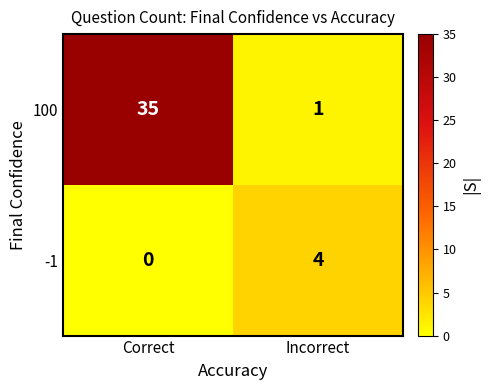

At which category does the chart reach its minimum across all series?

Correct